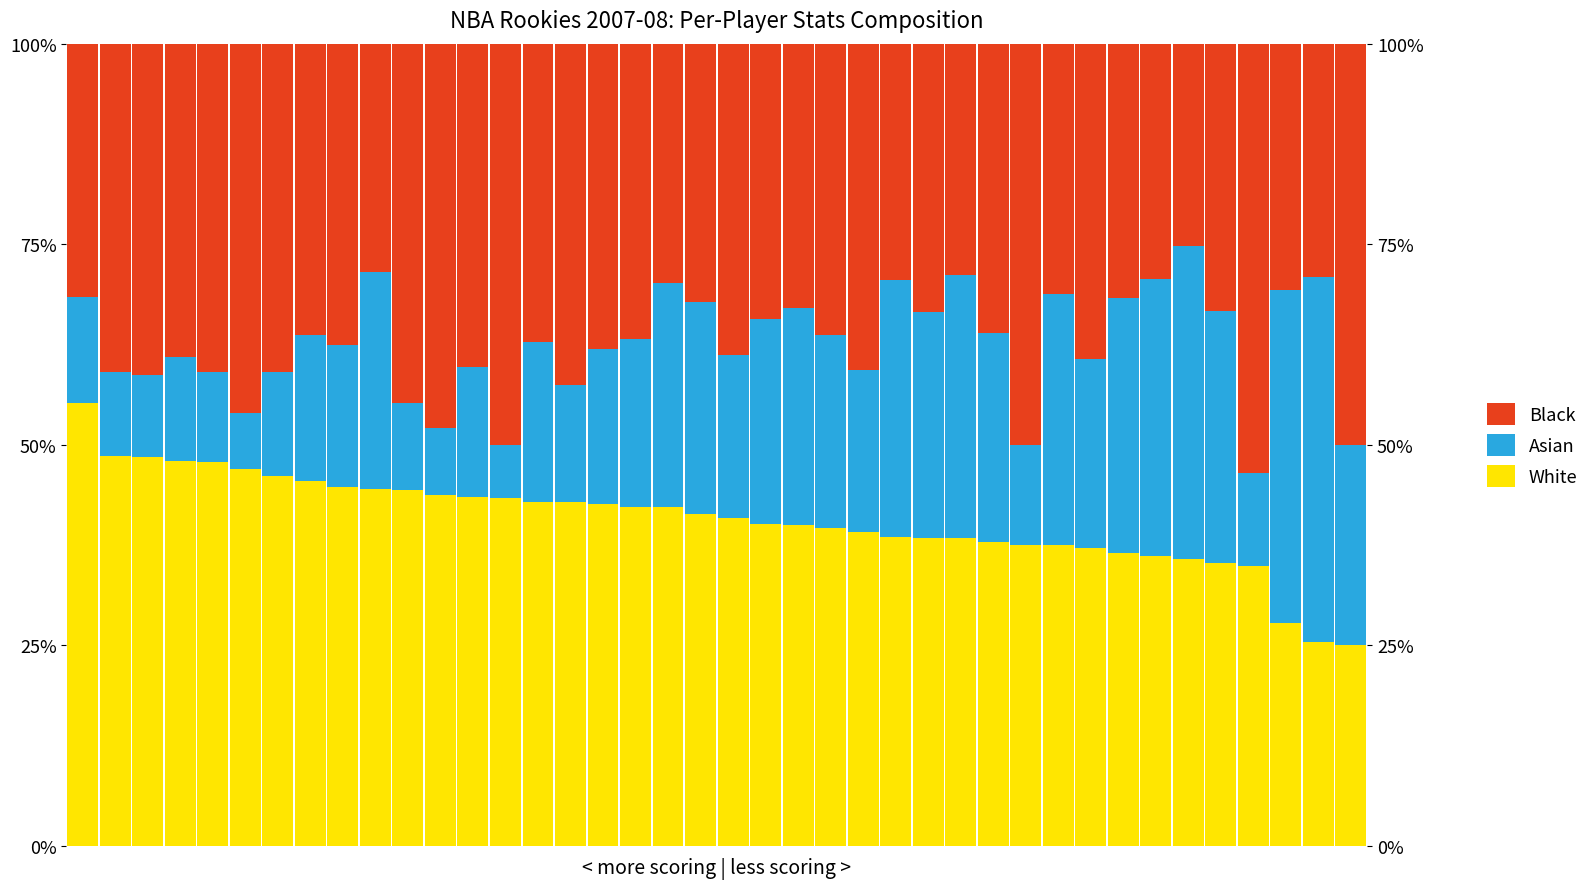

At which label does Asian first exceed 20?

9